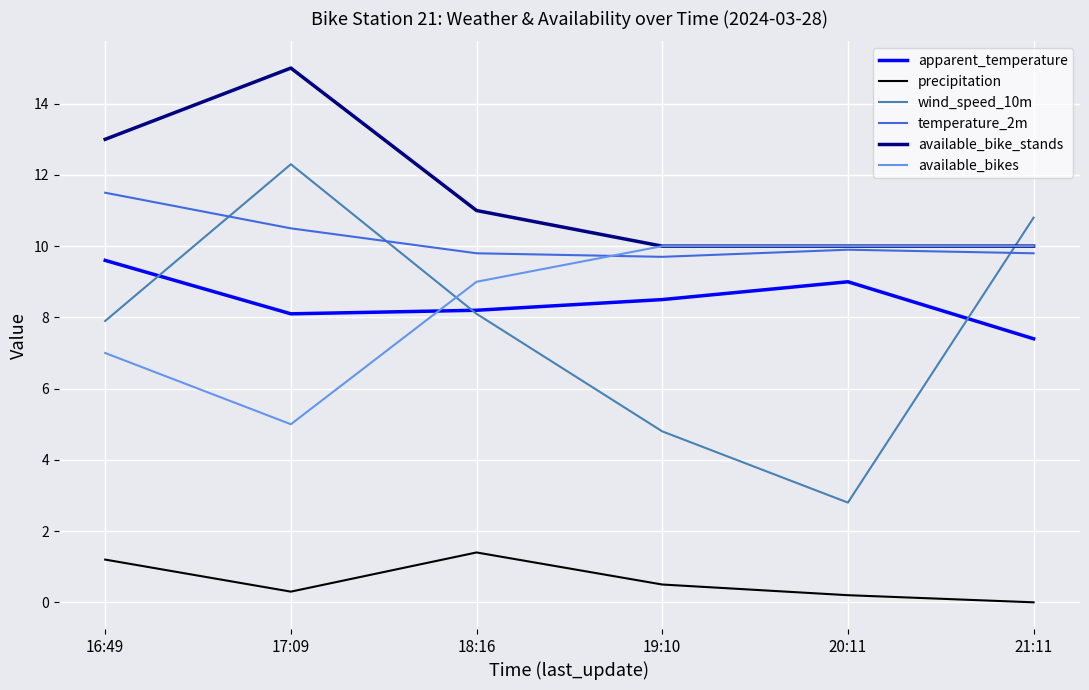

What position from the right is 16:49?

6